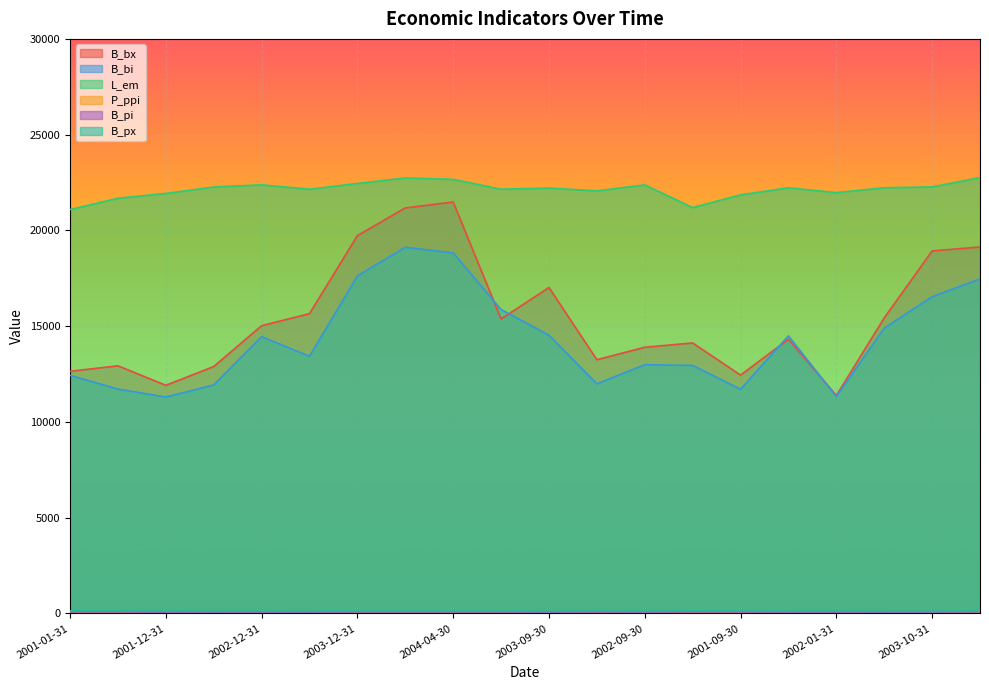

What is the label of the 7th point from the right?

2001-03-31